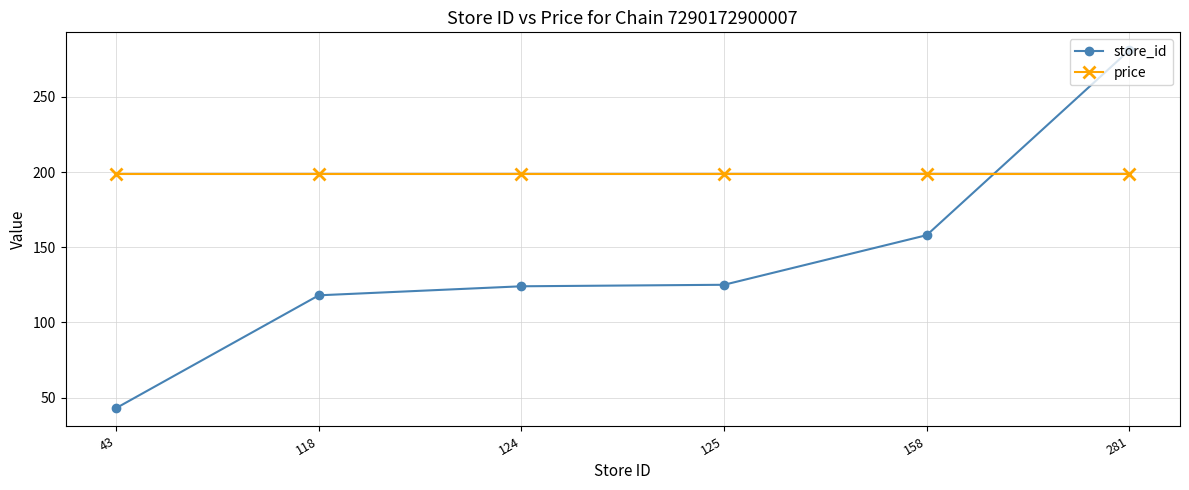

True or false: store_id has more than 2 interior local peaks.

False